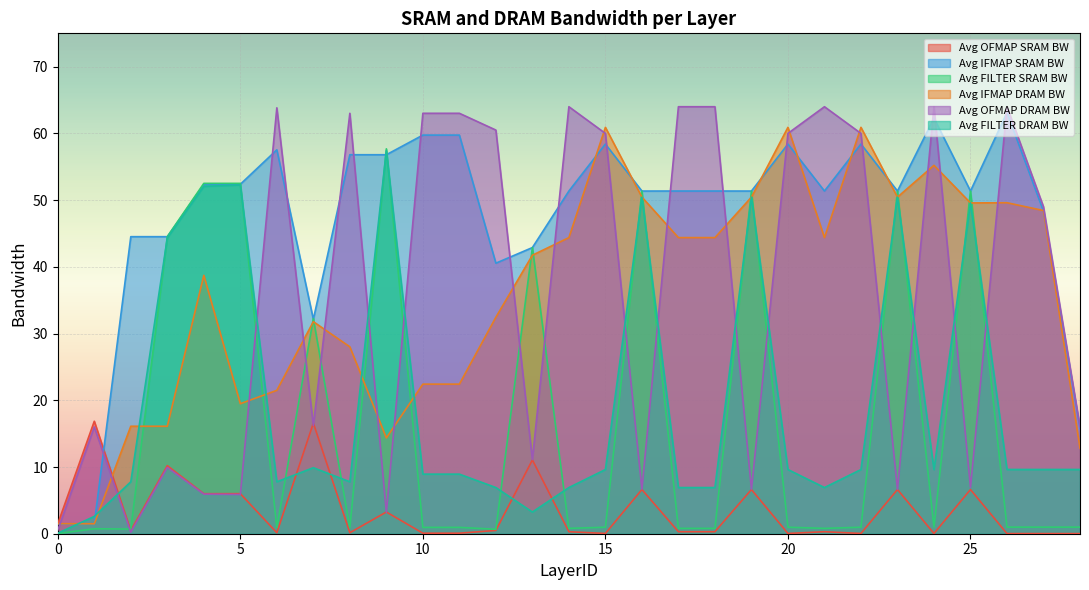

How many lines are shown in the chart?

6